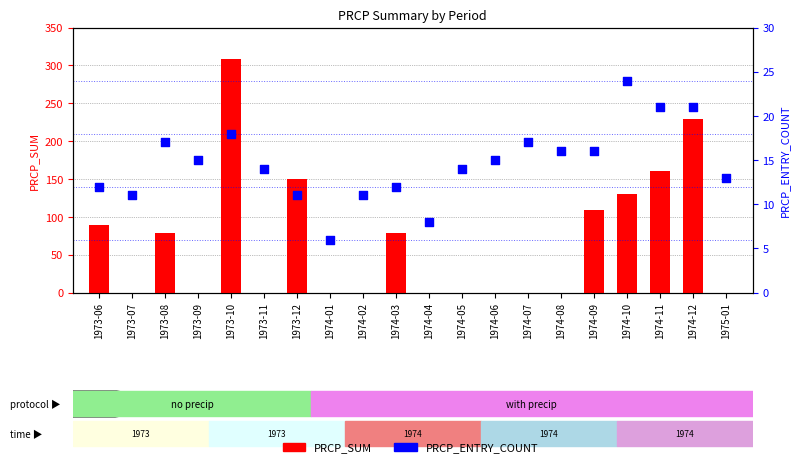

Which series has the largest total across all categories?

PRCP_SUM